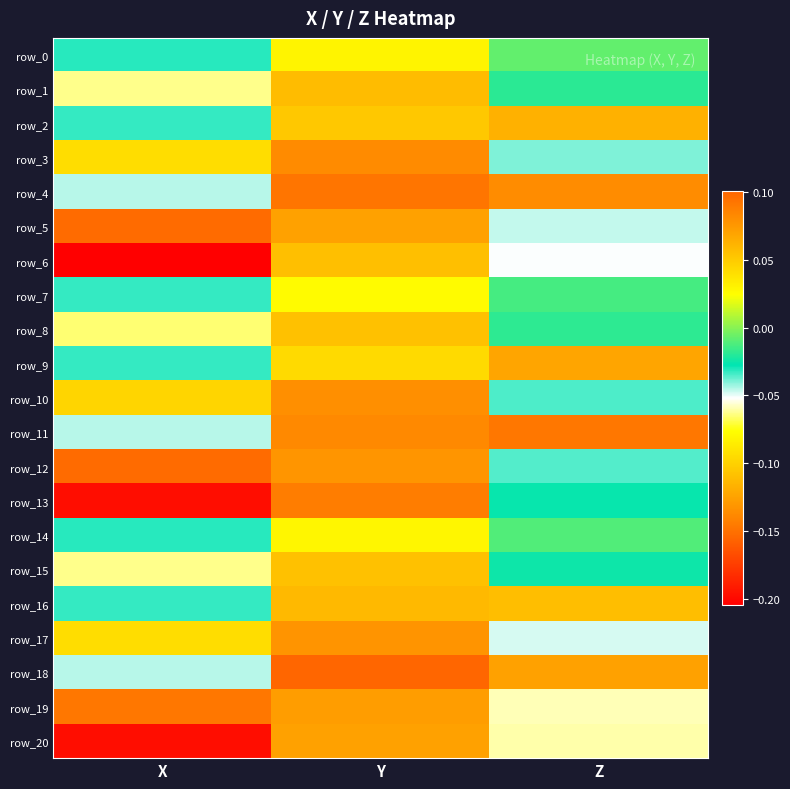

Which label corresponds to the smallest value in the chart?

X